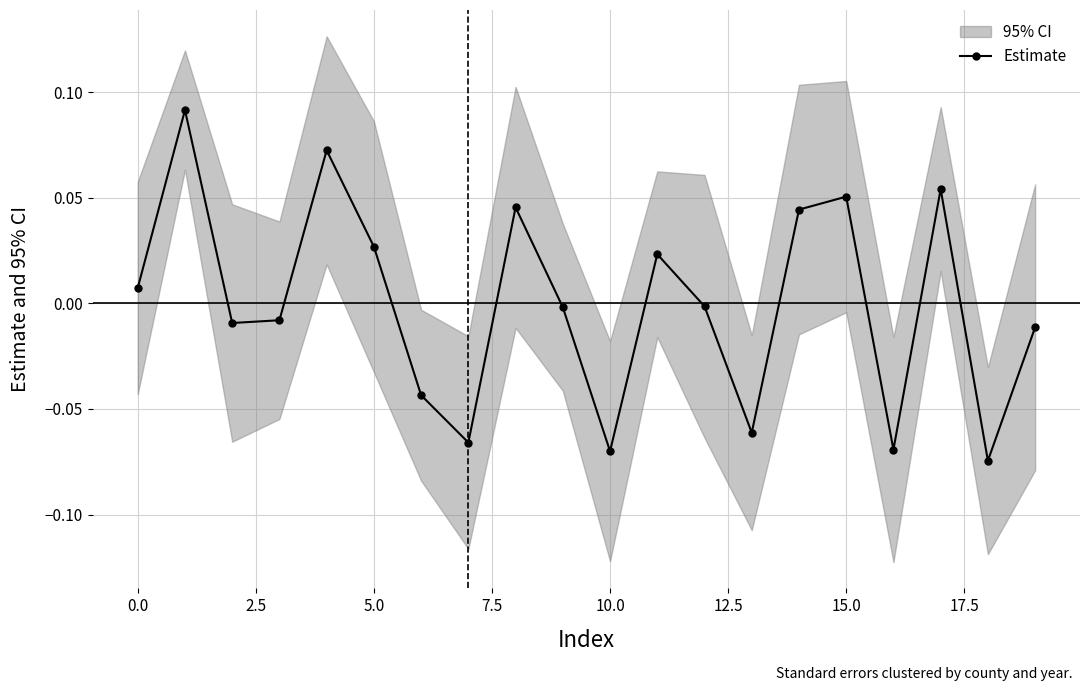

In Estimate, how many points are higher than both neighbors (excluding endpoints)?

6